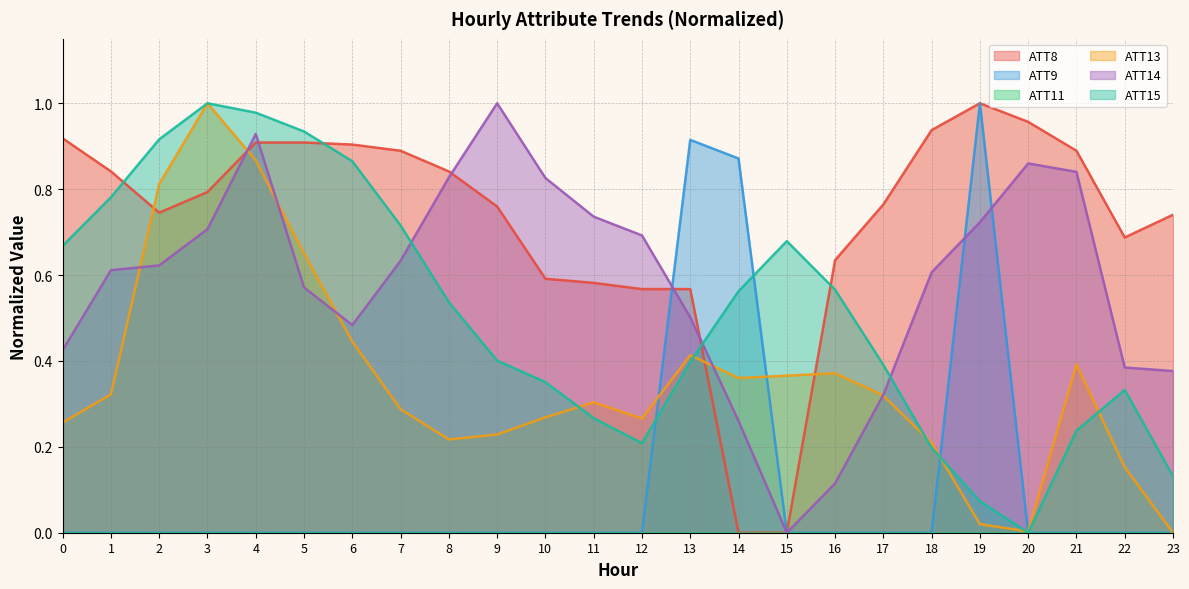

Between which two adjacent categories do ATT15 and ATT8 first intersect?

1 and 2